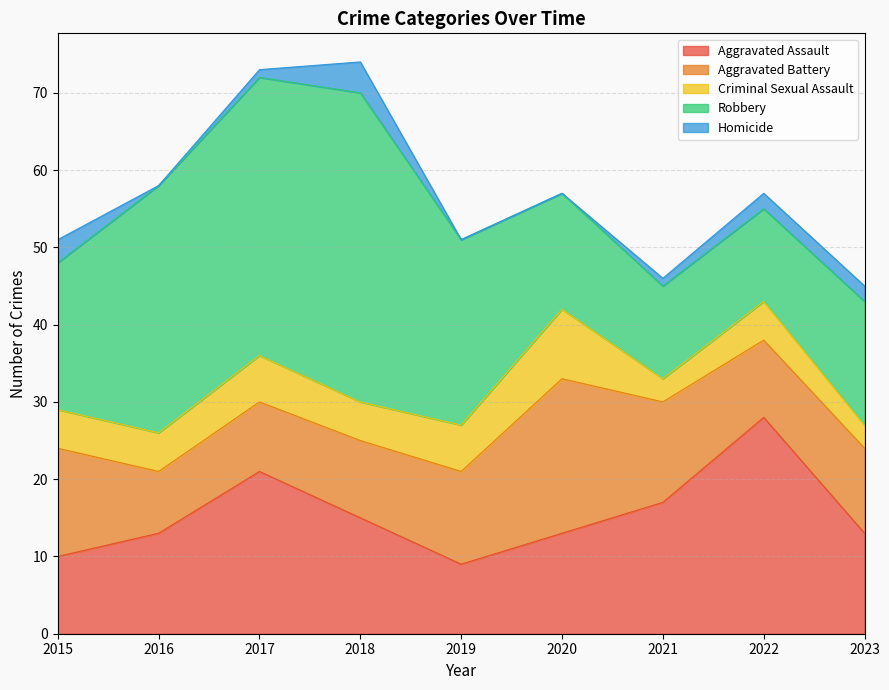

What is the spread (max minus min) of values at 2023?

14